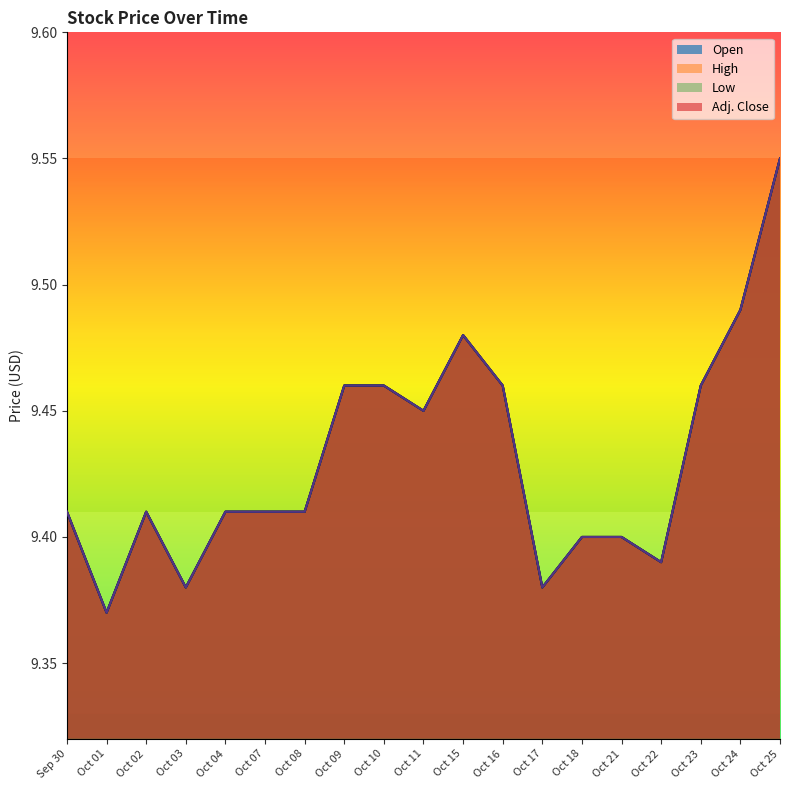

Rank the series at Oct 17 from highest to lowest value.

Open, High, Low, Adj. Close